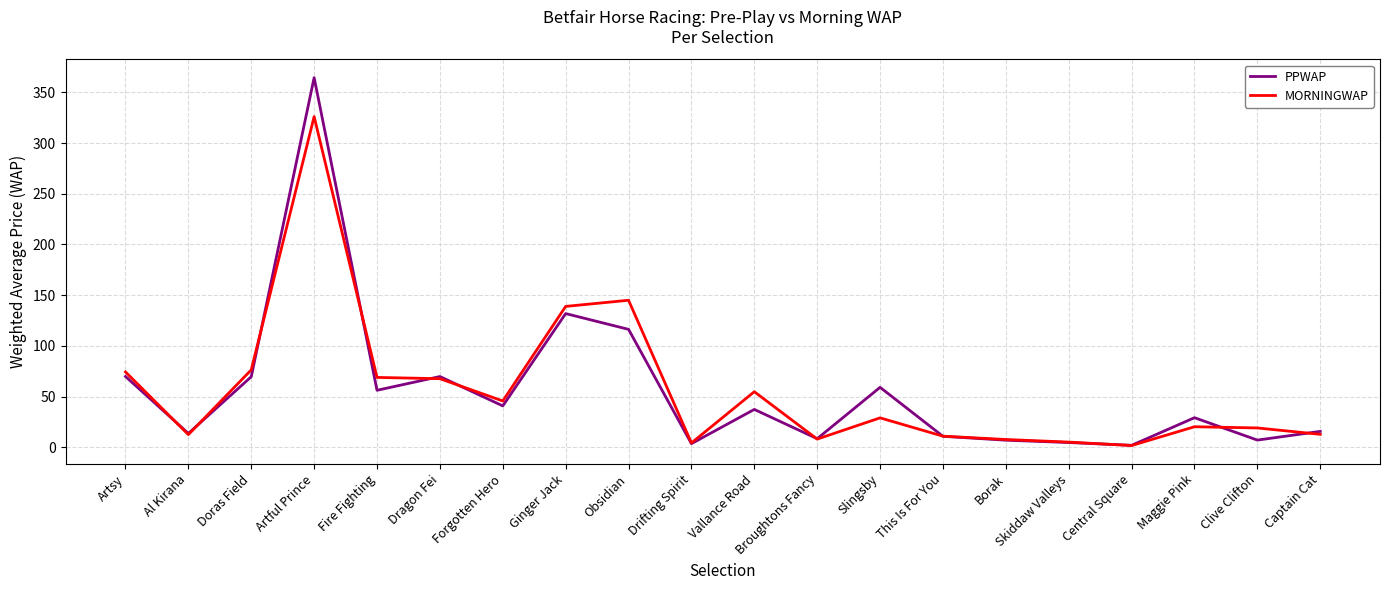

At which category does MORNINGWAP reach its first local peak?

Artful Prince